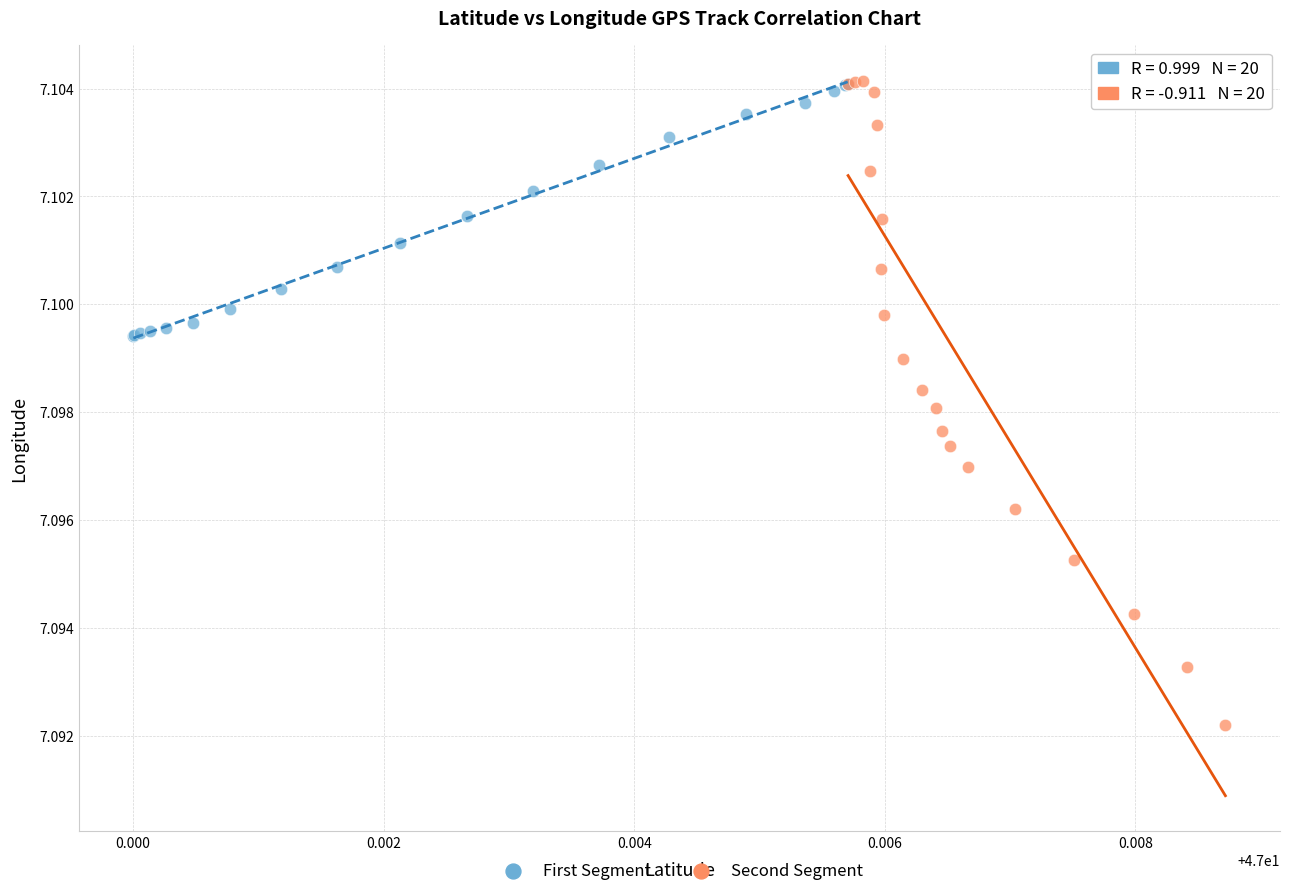

Which series reaches the minimum Y coordinate?

Second Segment